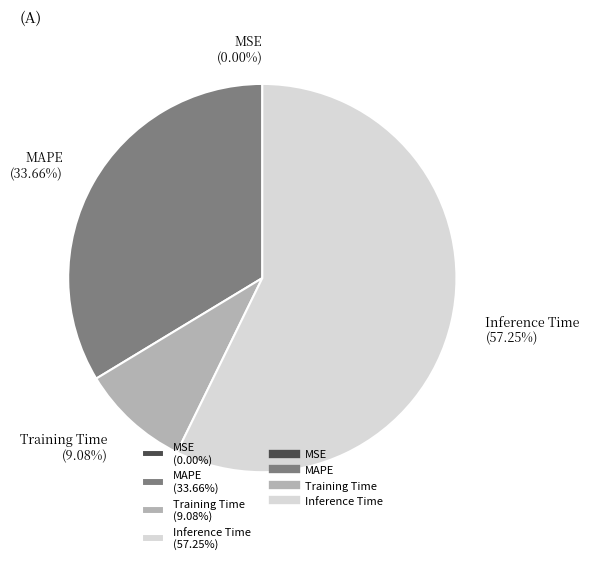

Does Inference Time (57.25%) account for over 50% of the chart?

Yes